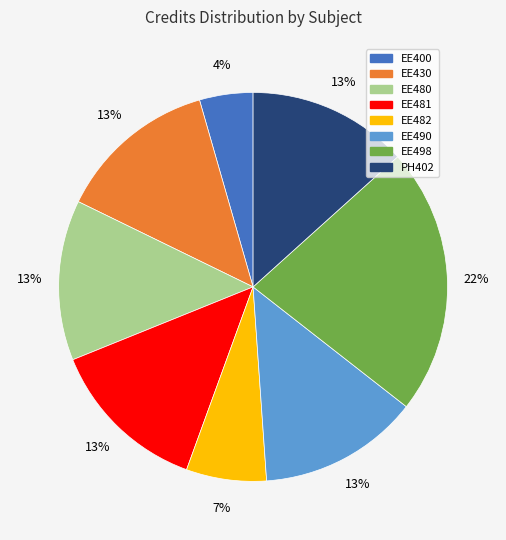

To the nearest percent, what portion does EE498 represent?

22%